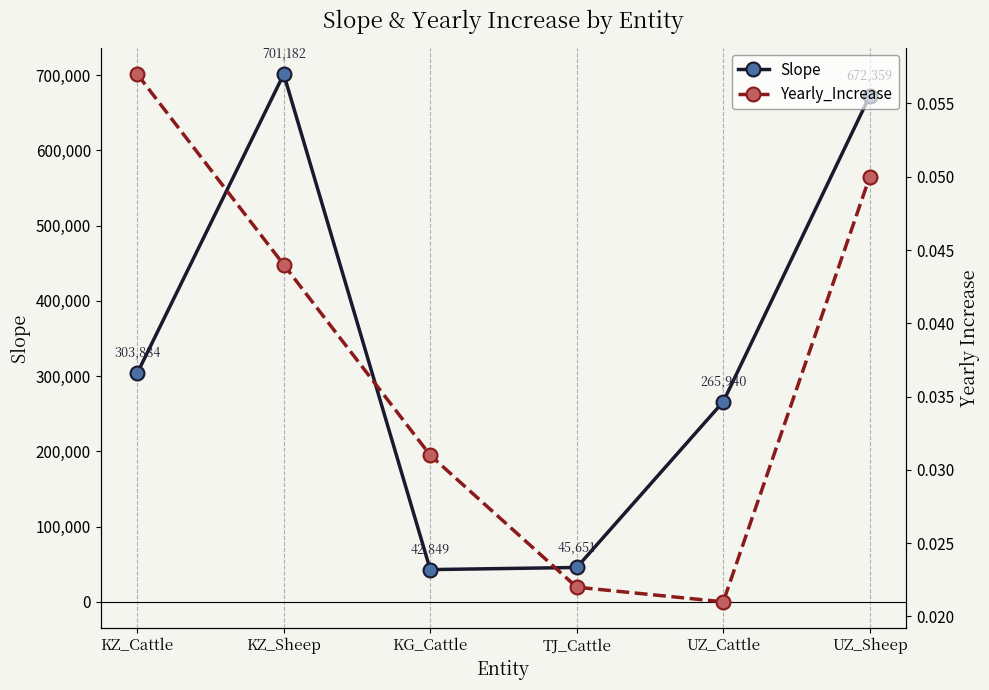

At how many categories does at least one series exceed 280844?

3